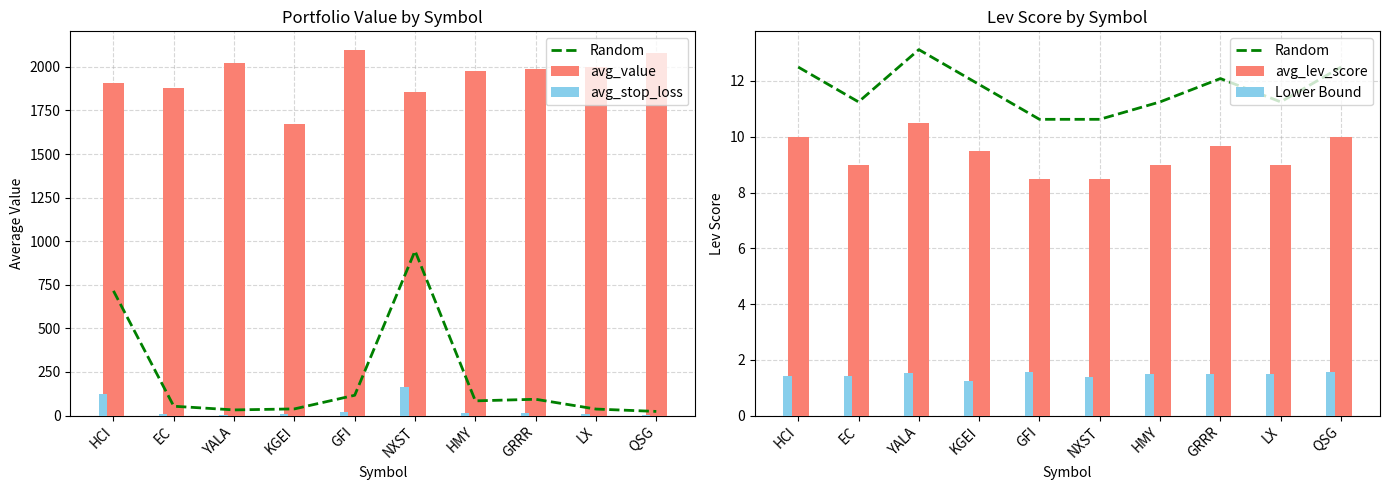

What position from the left is GFI?

5